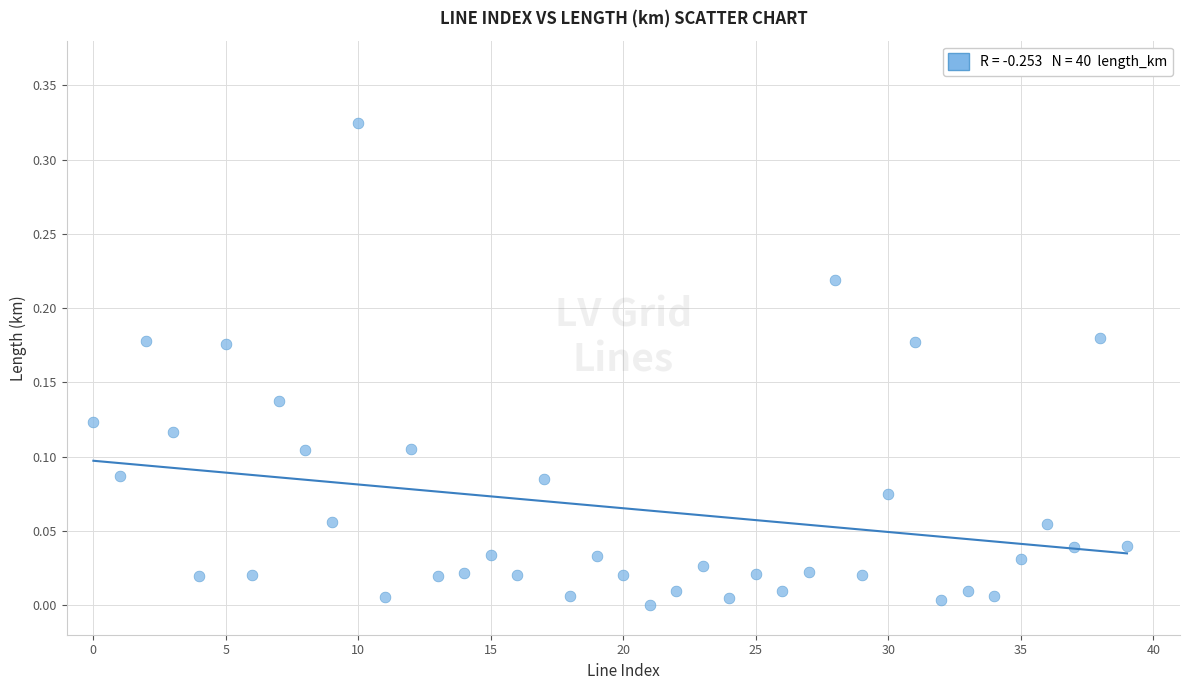

How many points are shown in the scatter plot?

40